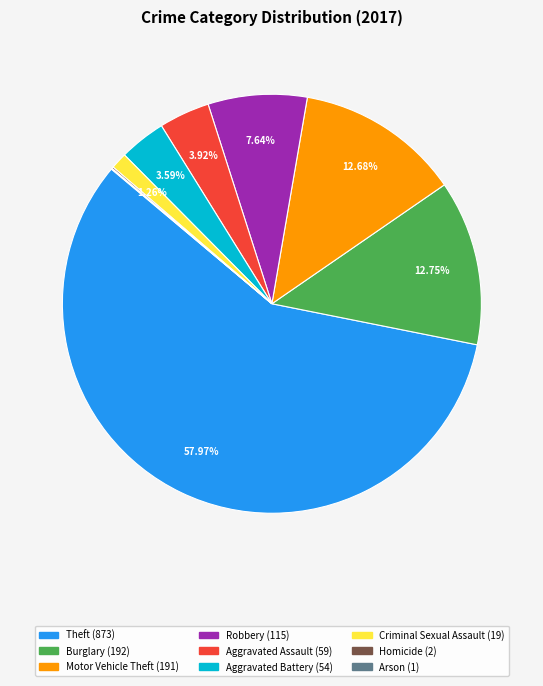

How much of the chart is everything except Motor Vehicle Theft?

87.3%